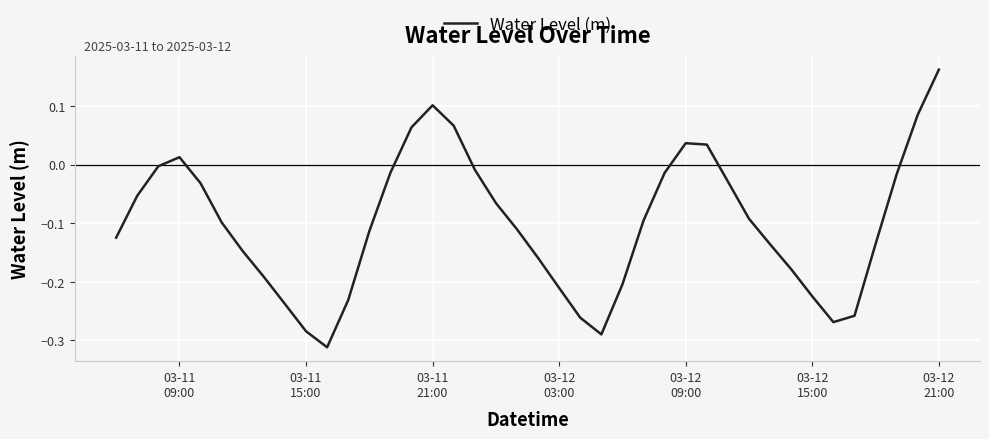

Count the number of data series in this chart.

1